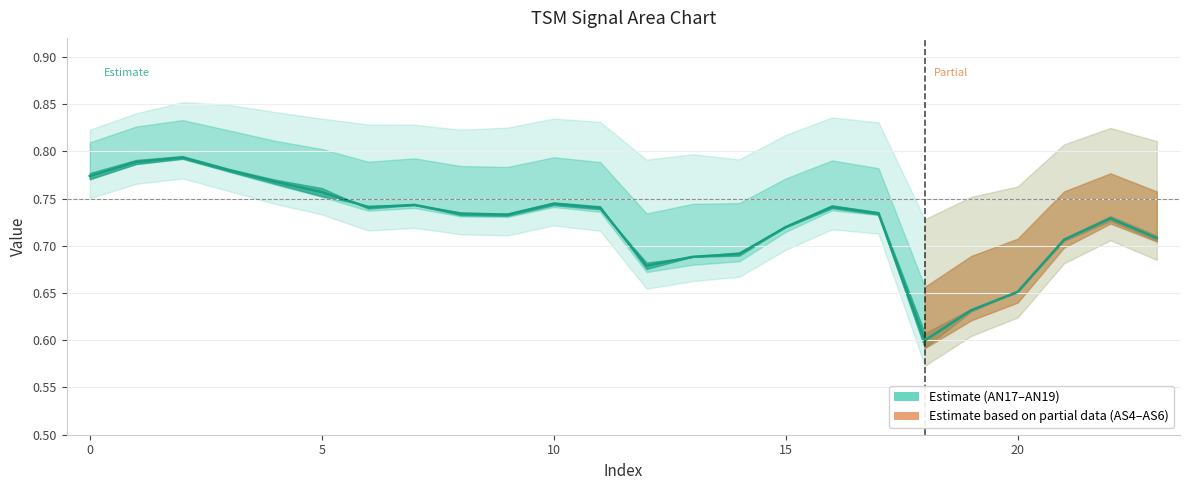

How many points are lower than both their immediate neighbors (excluding endpoints)?

4